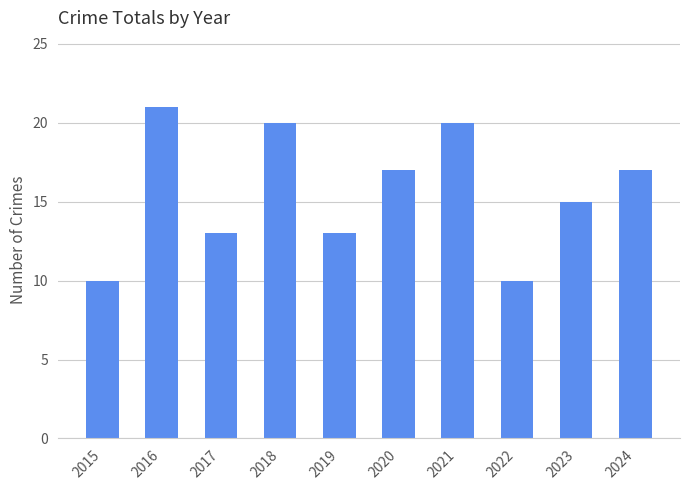

At which label is the value closest to 15?

2023